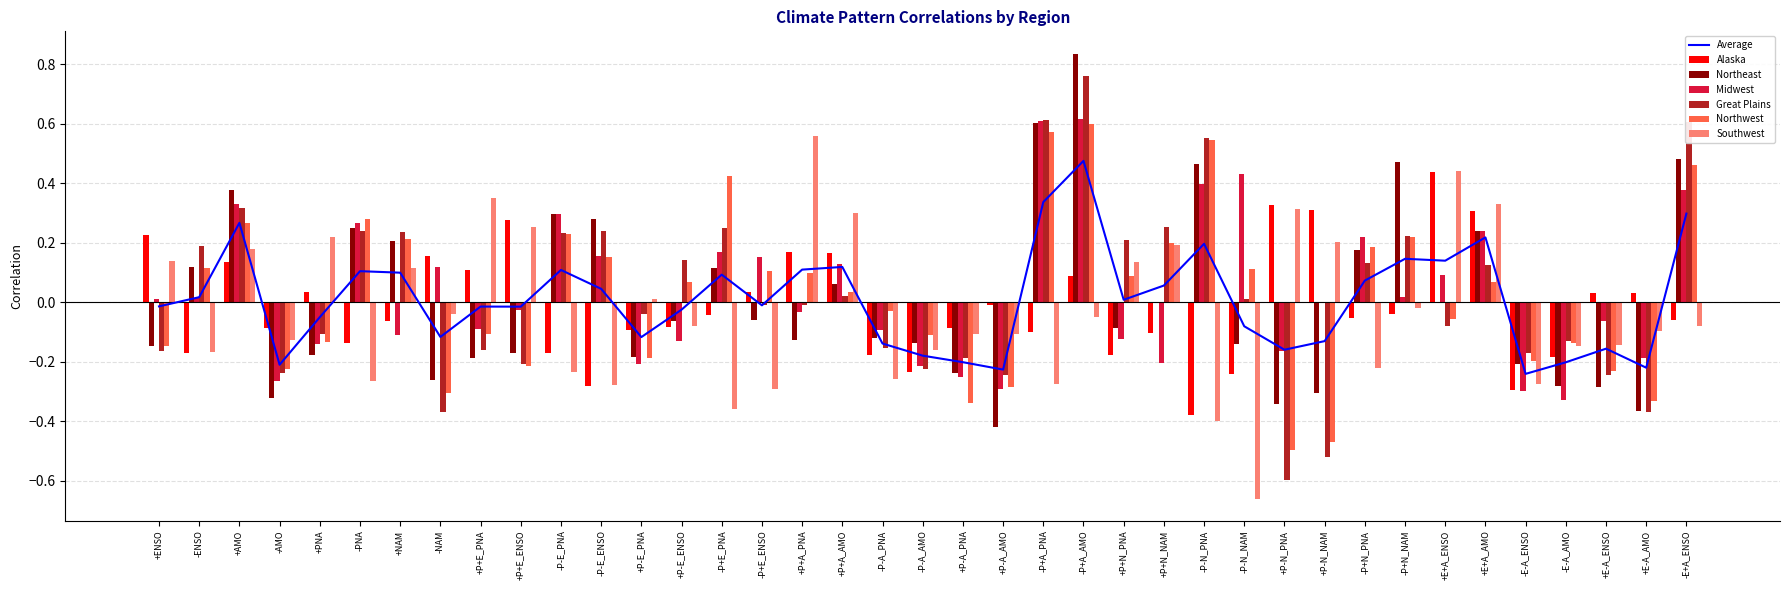

At which category does the chart reach its minimum across all series?

-P-N_NAM